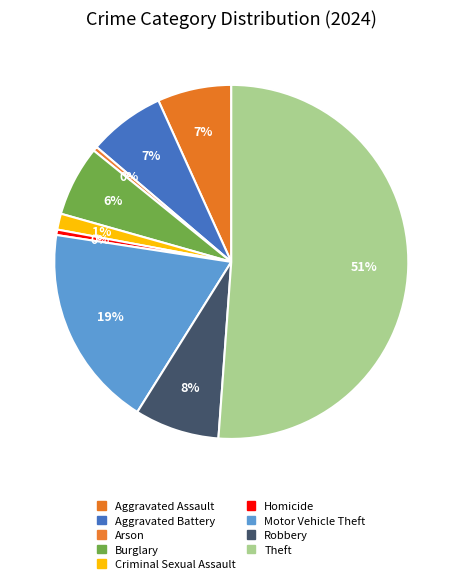

What percentage is NOT represented by Aggravated Battery?

93.0%